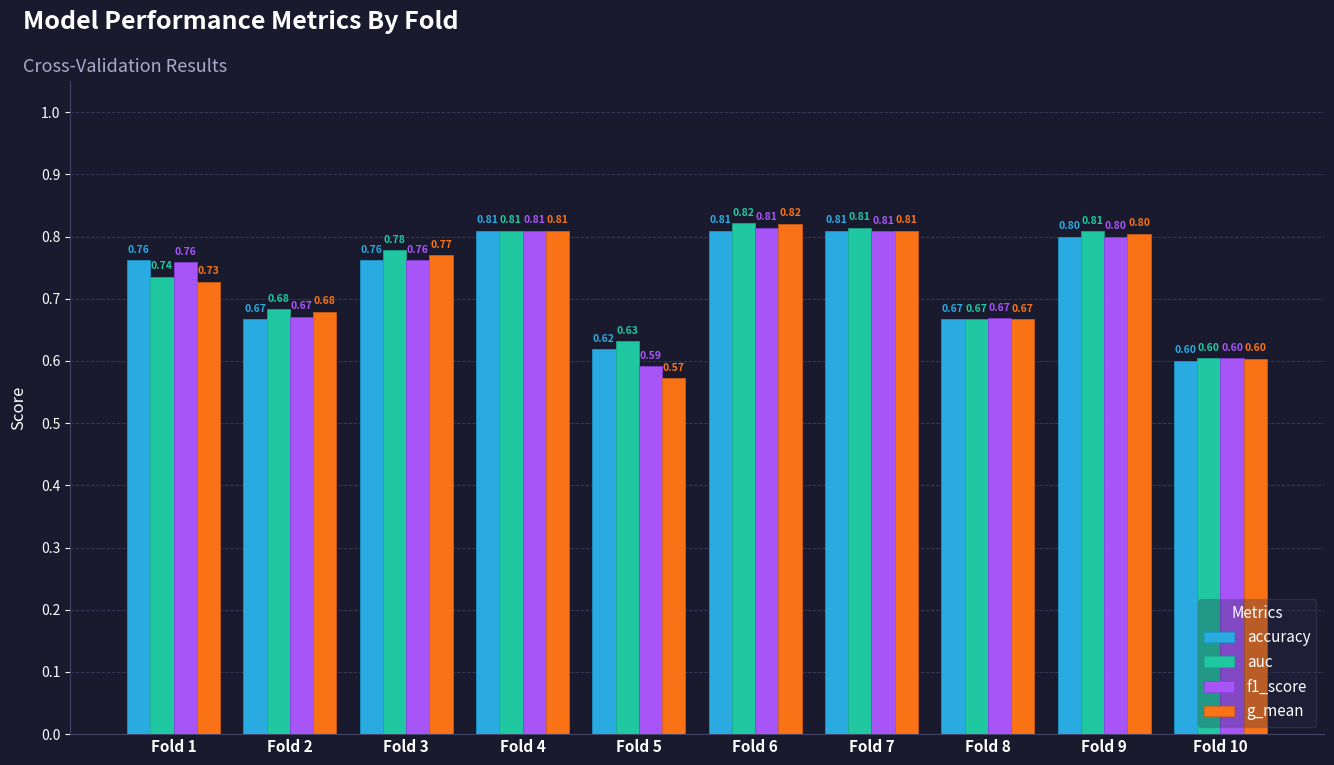

What are all the series names shown in the legend?

accuracy, auc, f1_score, g_mean